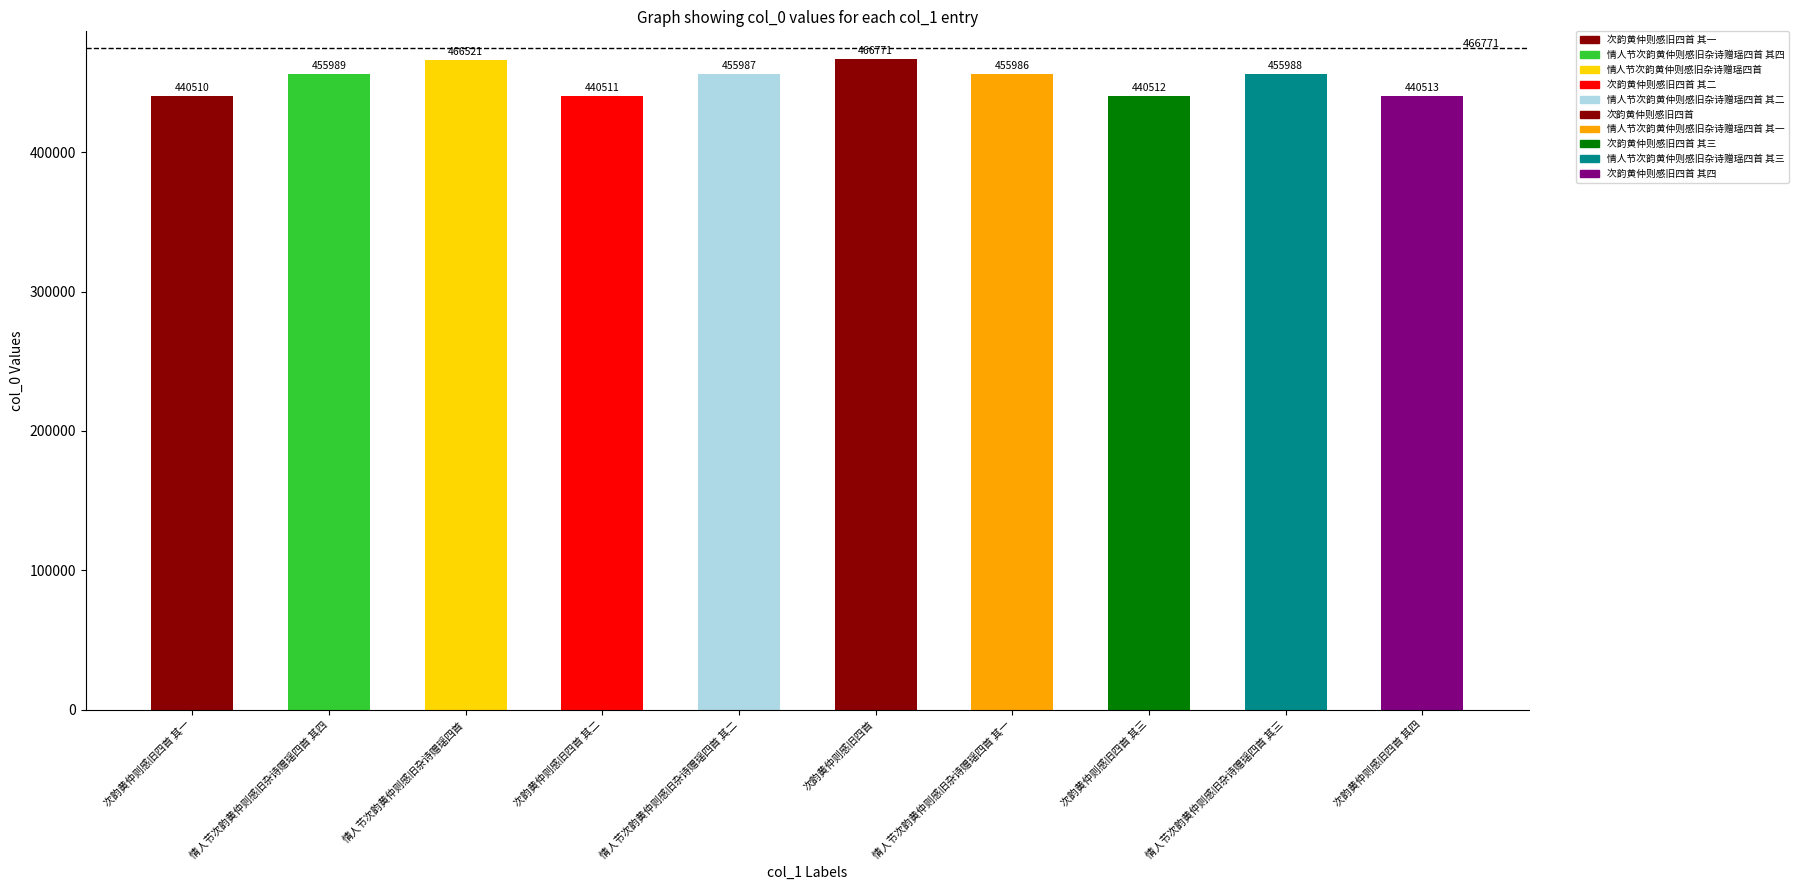

What is the average value?

451929